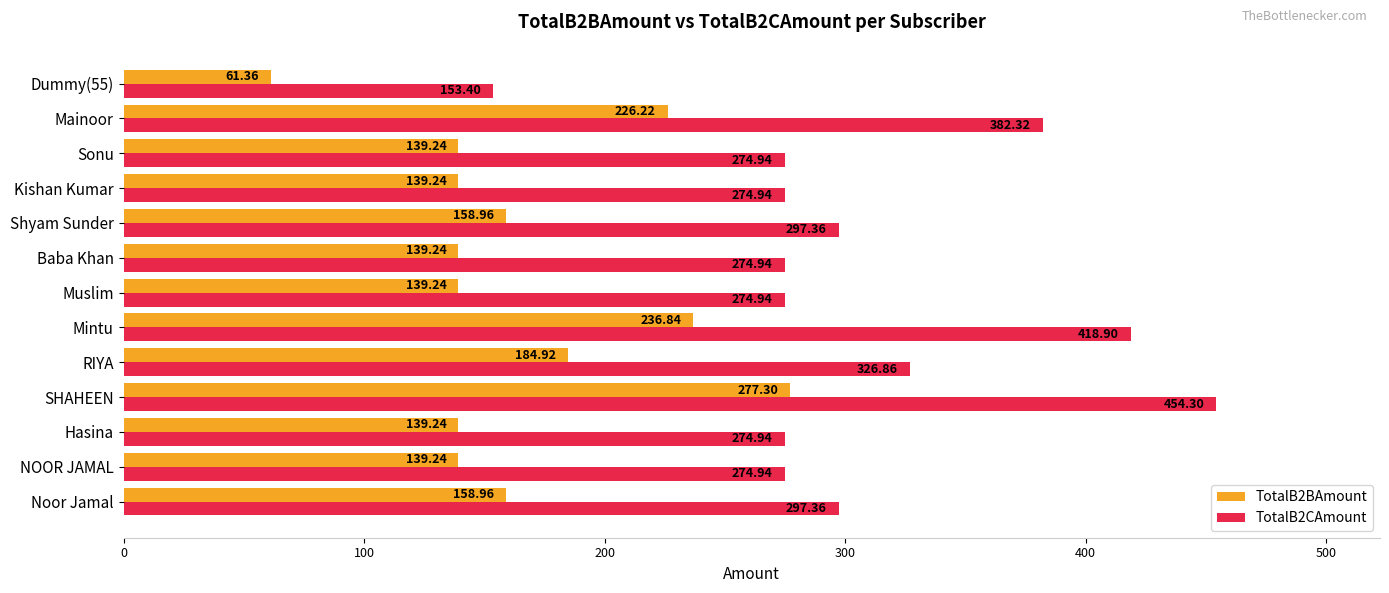

List the series in order of their peak value, lowest first.

TotalB2BAmount, TotalB2CAmount